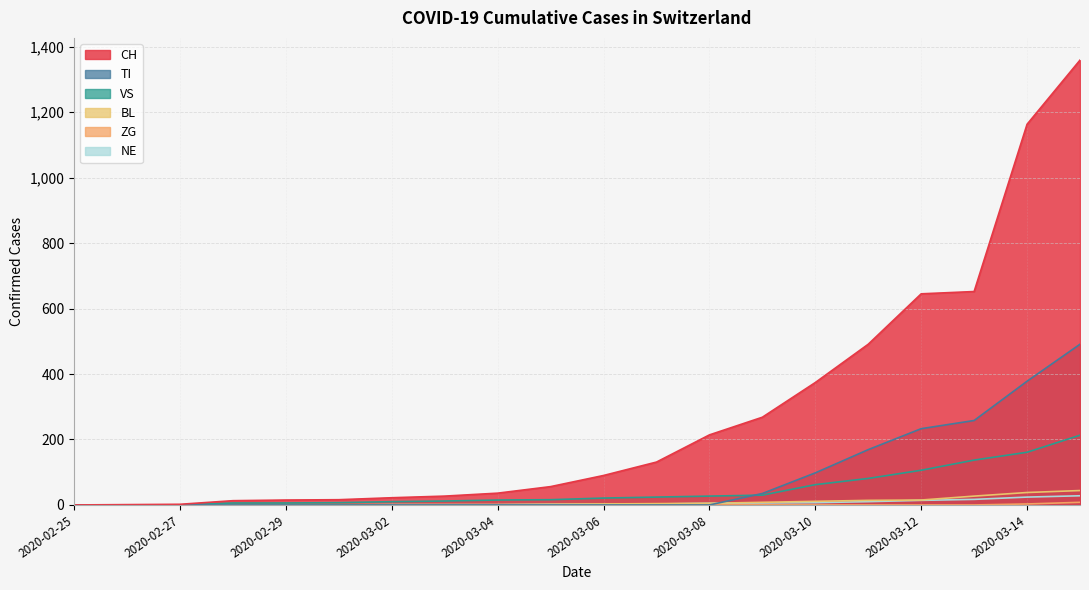

Where is NE nearest to the value 14?

2020-03-12